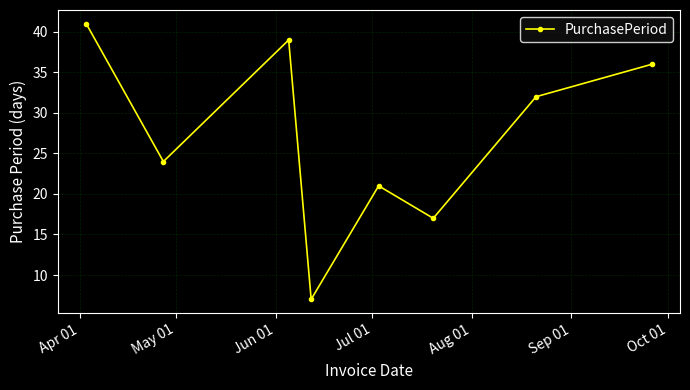

How many data points does each series have?

8